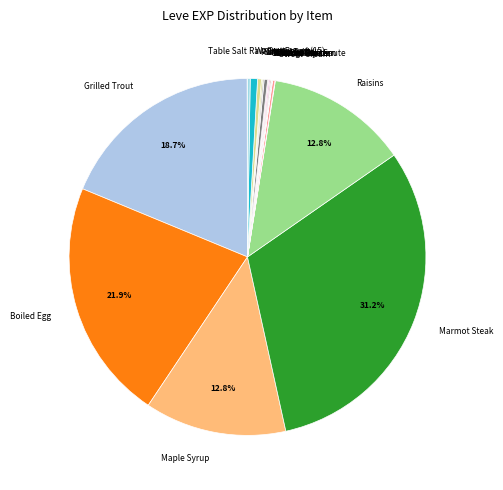

What percentage is NOT represented by Raisins?

87.2%